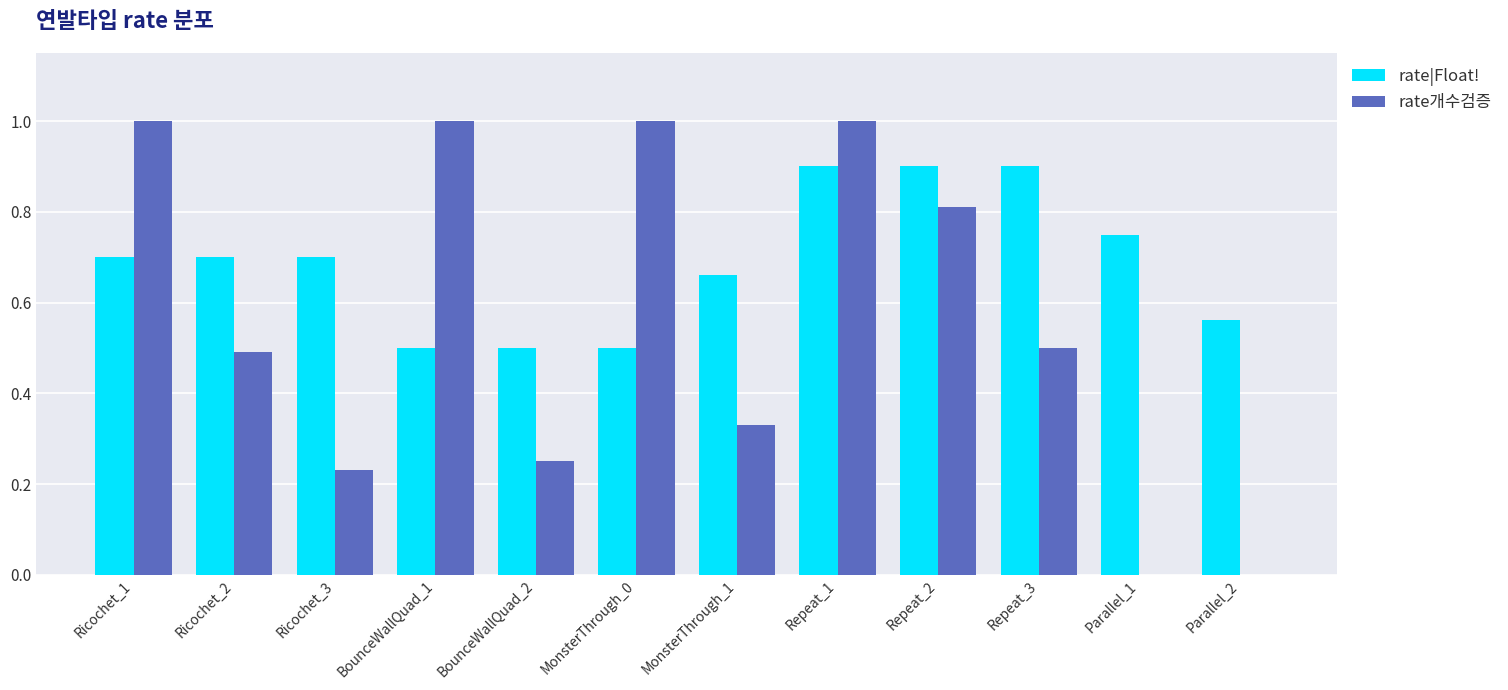

What is the highest value of the rate|Float! series?

0.9